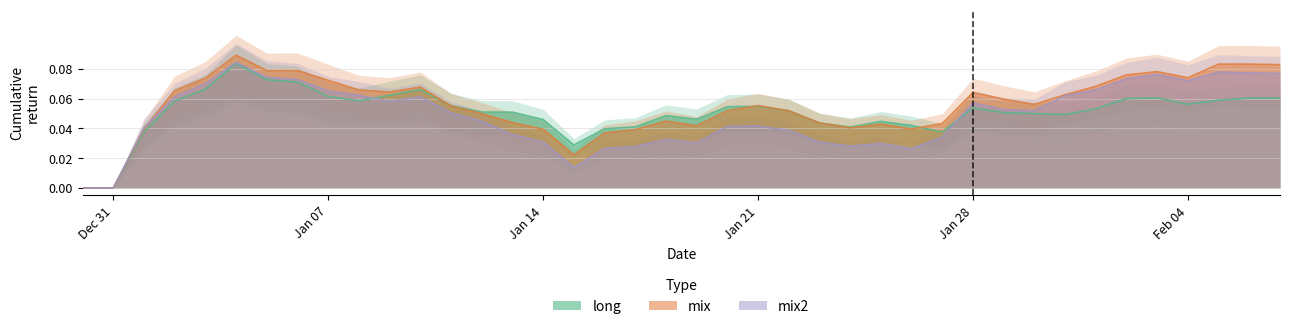

What is the value of the mix point at the 33rd from the left?

0.1